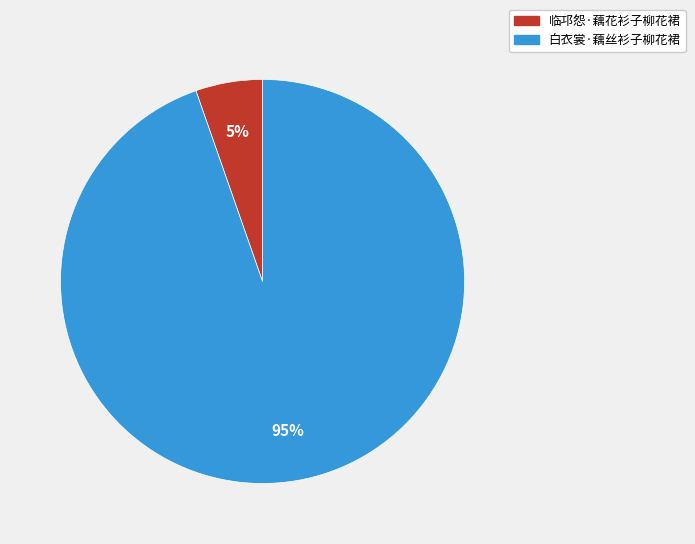

Is there a majority slice in this chart?

Yes